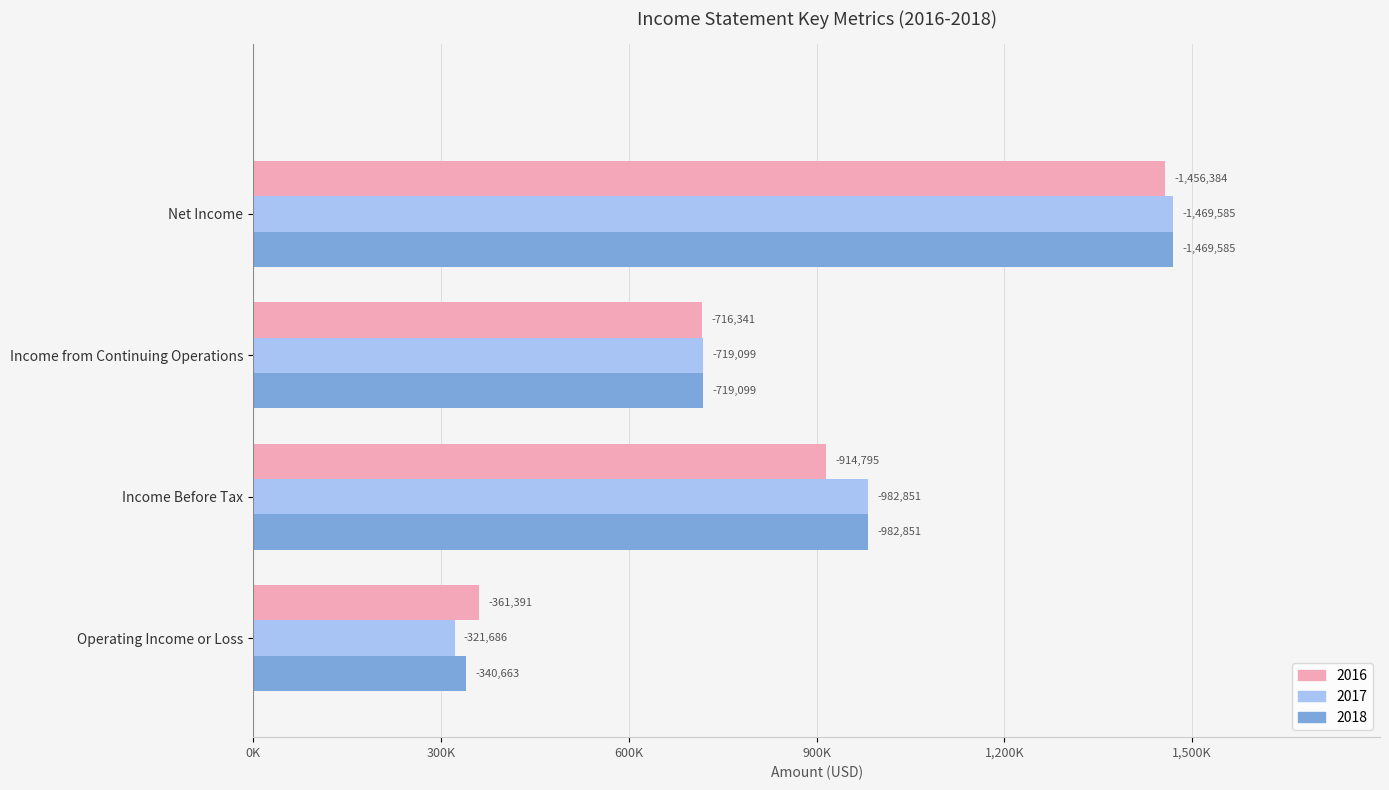

Reading left to right, transcribe all the data shown in this chart.

2016: 361391	914795	716341	1456384
2017: 321686	982851	719099	1469585
2018: 340663	982851	719099	1469585